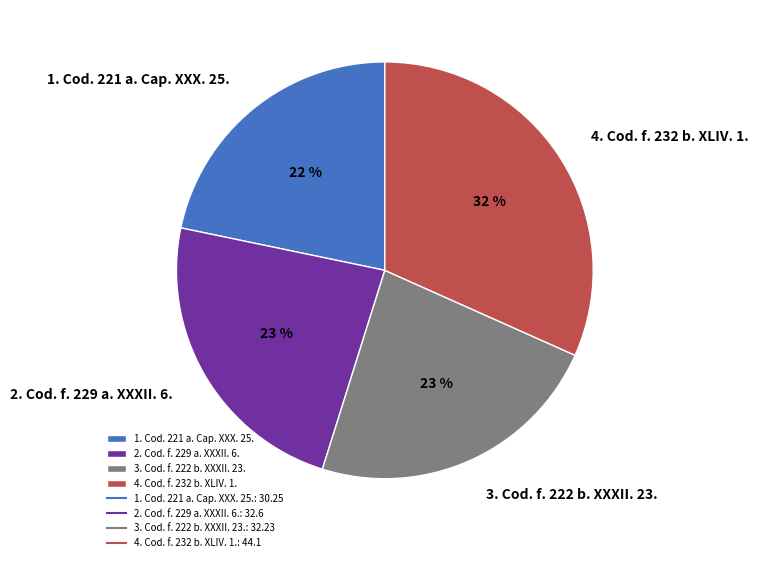

Between 1. Cod. 221 a. Cap. XXX. 25. and 4. Cod. f. 232 b. XLIV. 1., which is larger?

4. Cod. f. 232 b. XLIV. 1.